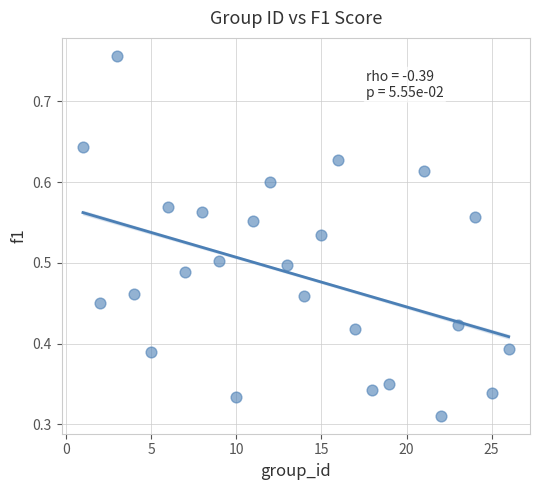

What is the range of X values (max minus min)?

25.0